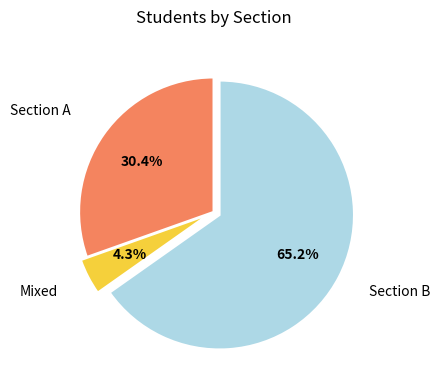

Does any single category account for the majority?

Yes